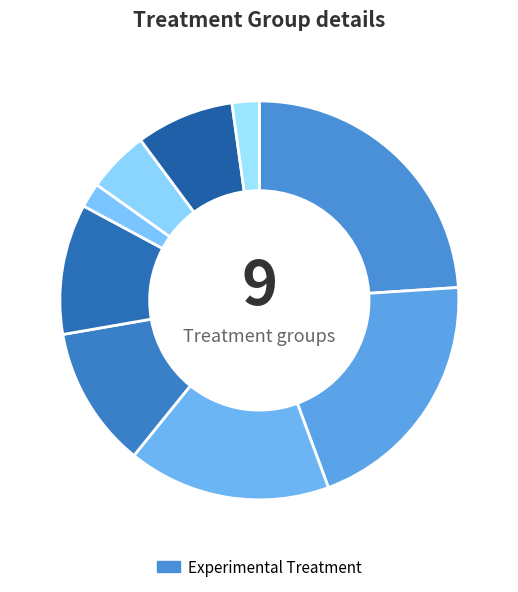

How many slices are in this pie chart?

9